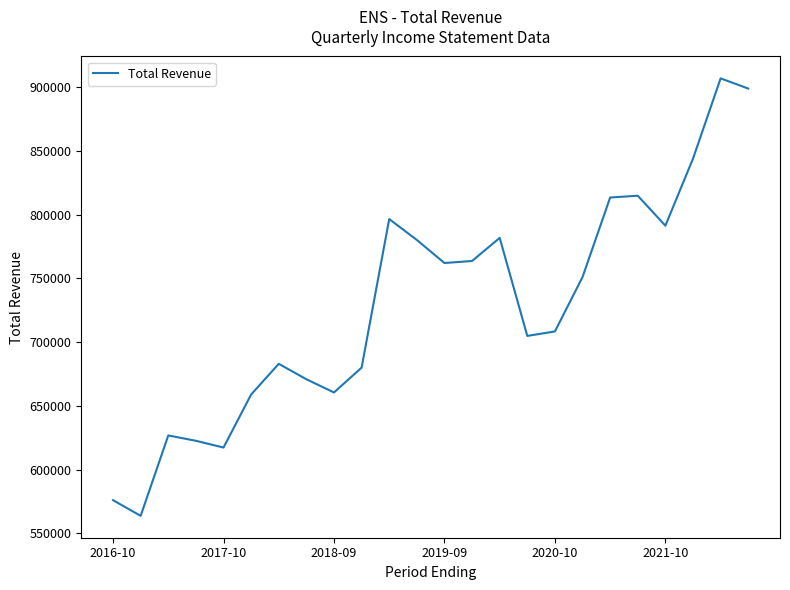

How many lines are shown in the chart?

1